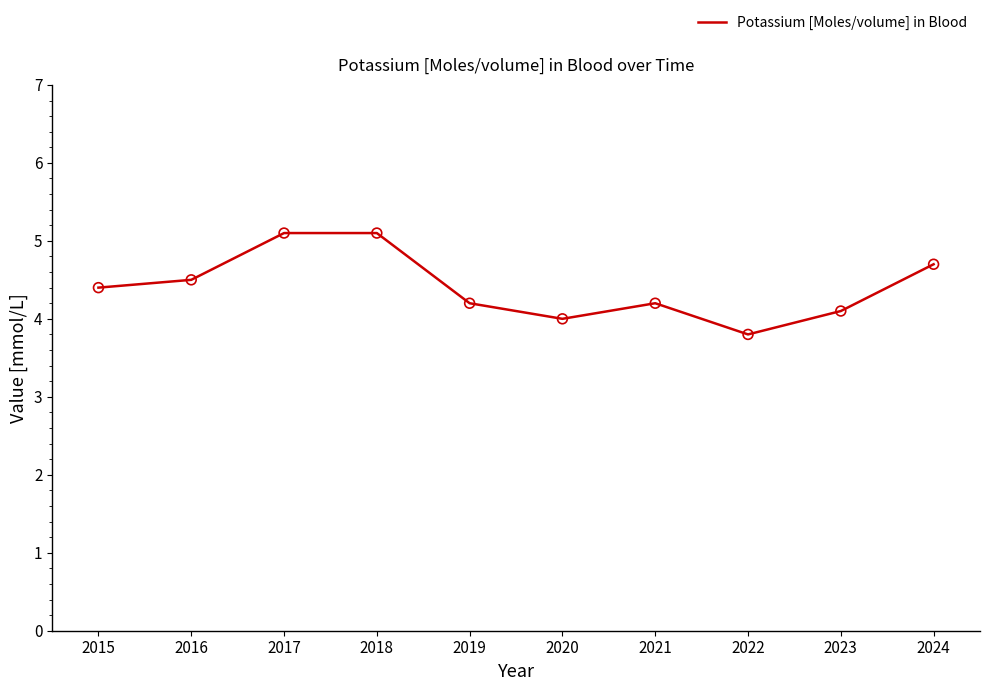

What is the change in value from 2017 to 2024?

-0.4